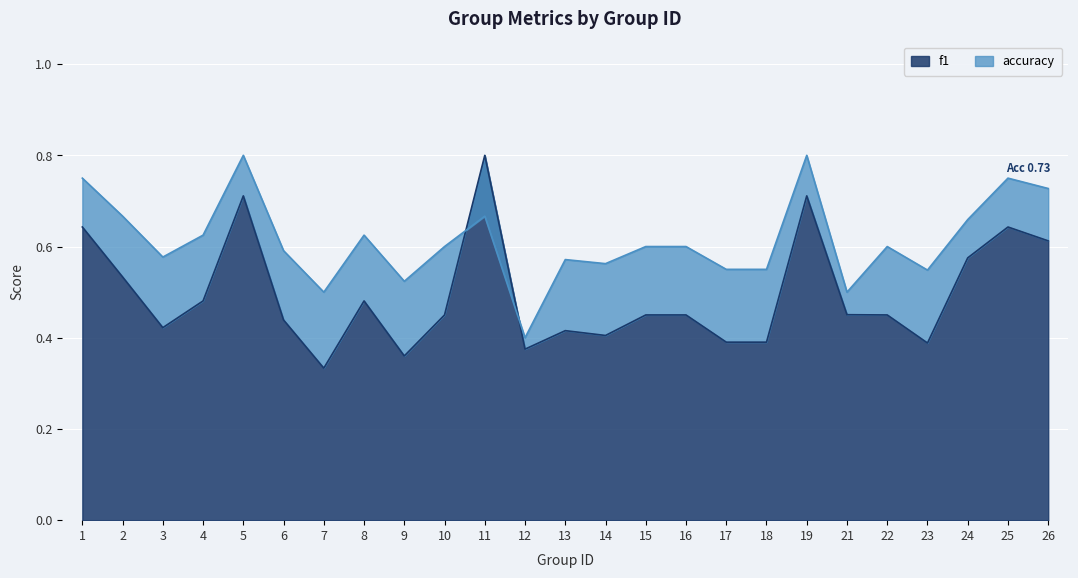

How many lines are shown in the chart?

2